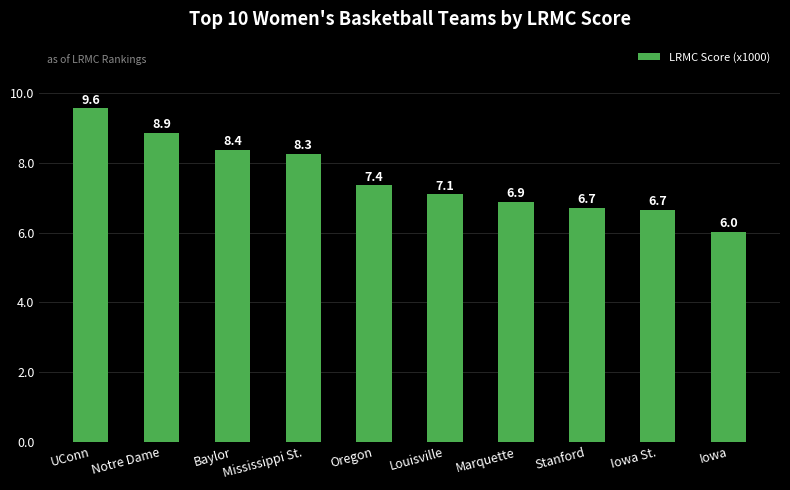

Where does the data first go above 7?

UConn